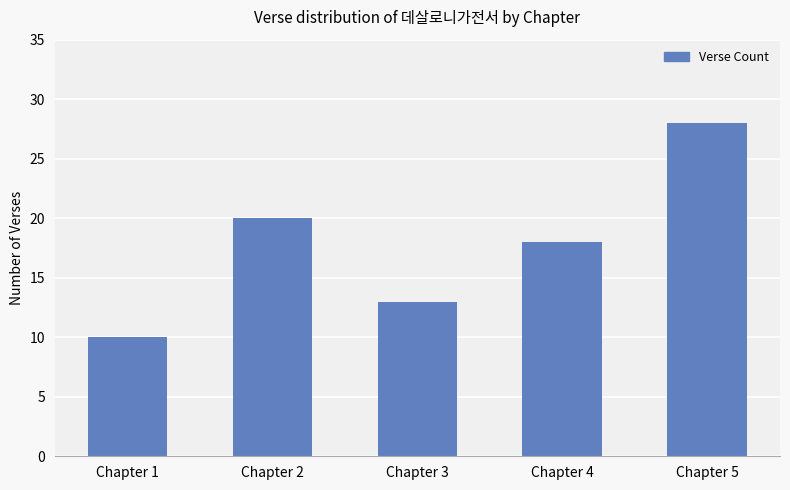

What is the change in value from Chapter 4 to Chapter 5?

+10